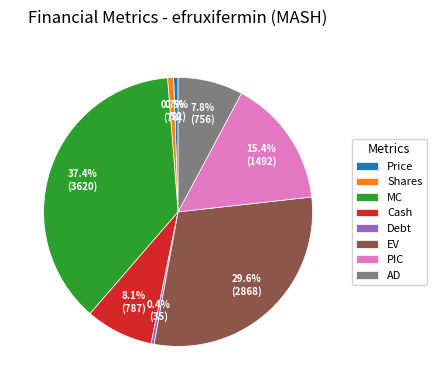

How many segments does this pie chart have?

8